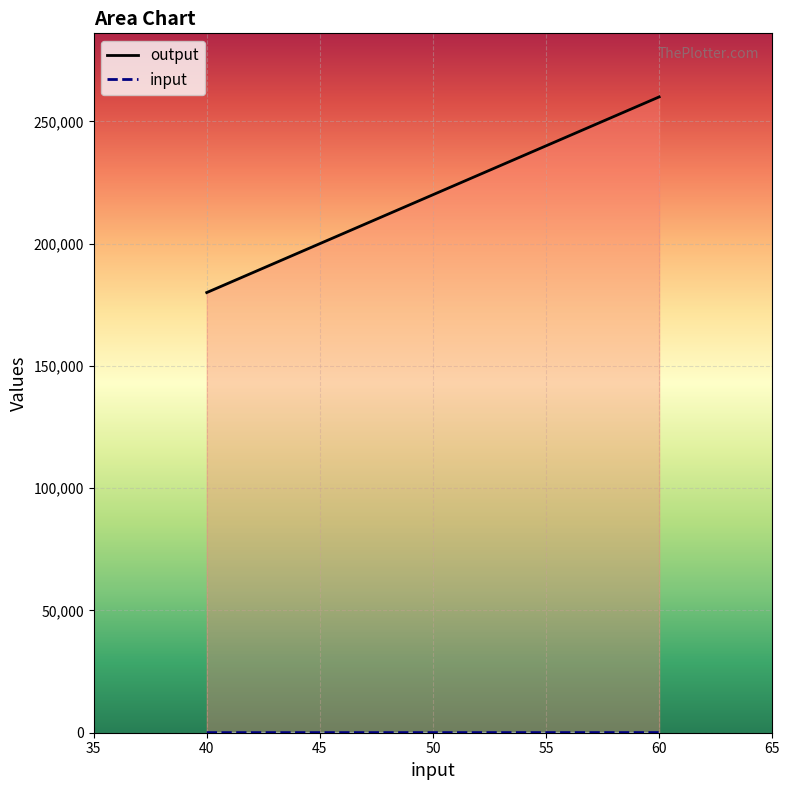

Which series has the largest total across all categories?

output